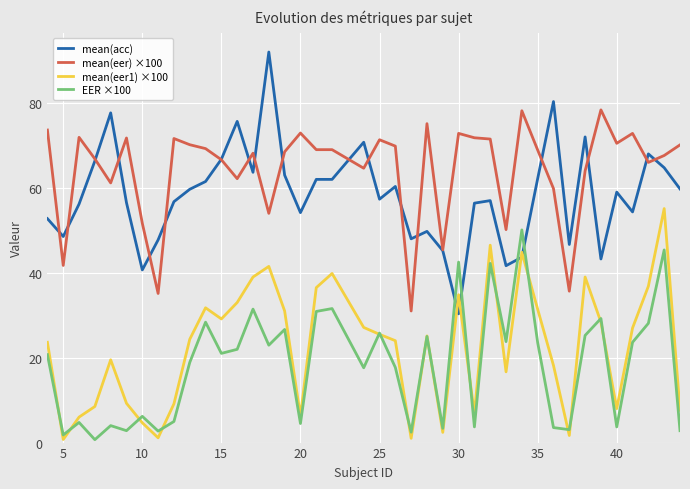

How many lines are shown in the chart?

4